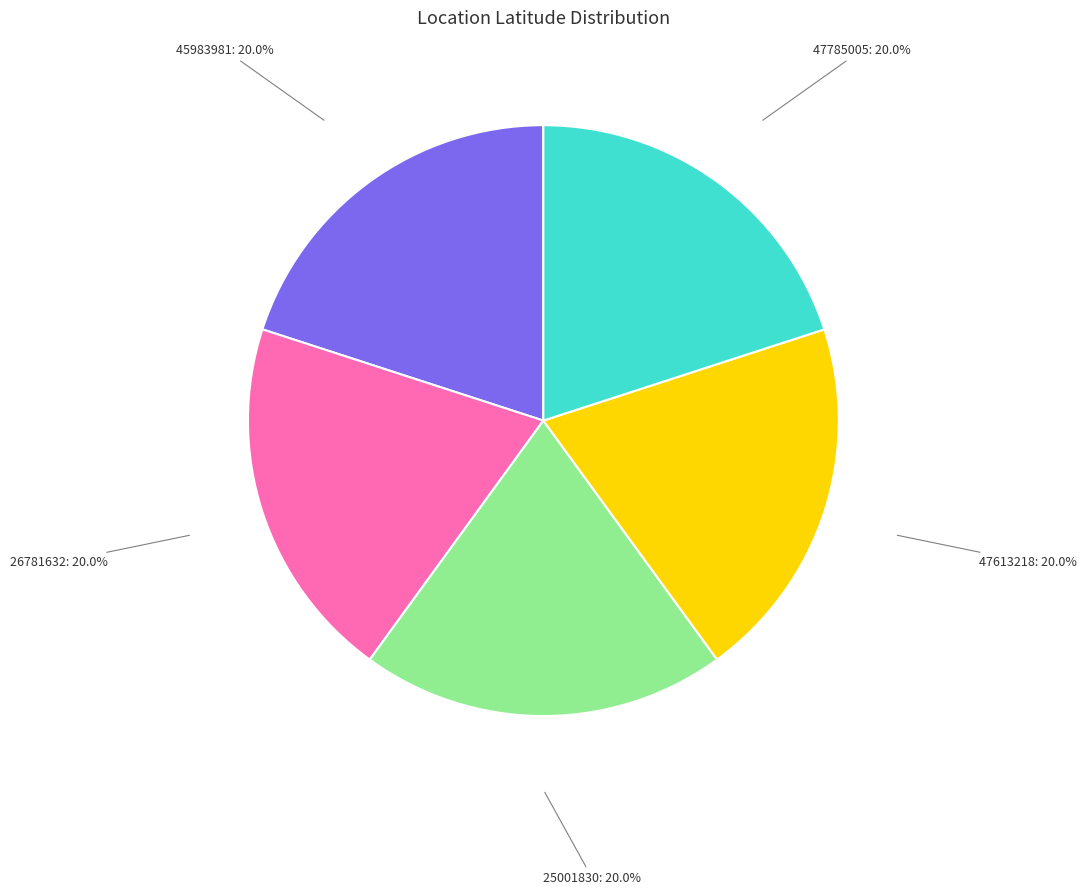

What is the total percentage of 25001830 and 26781632?

40.0%